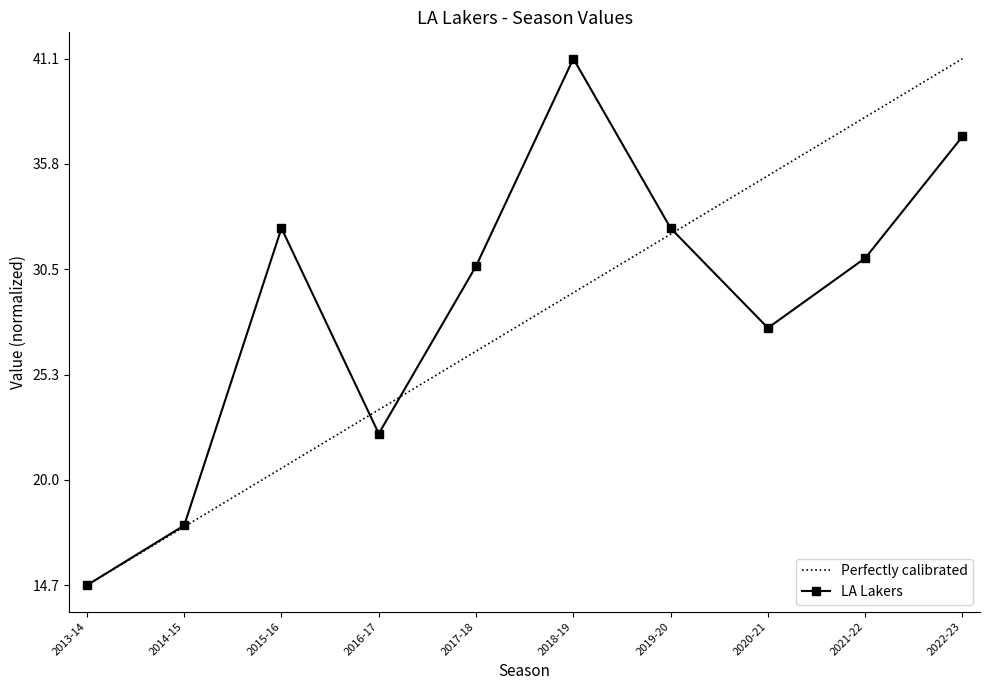

At which label is the value closest to 0?

2013-14